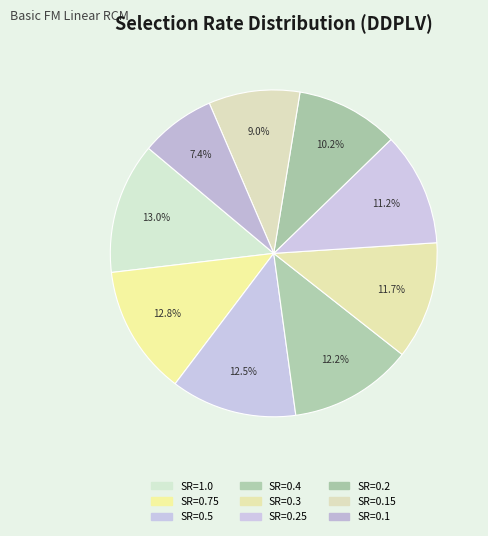

To the nearest percent, what is the average slice percentage?

11%